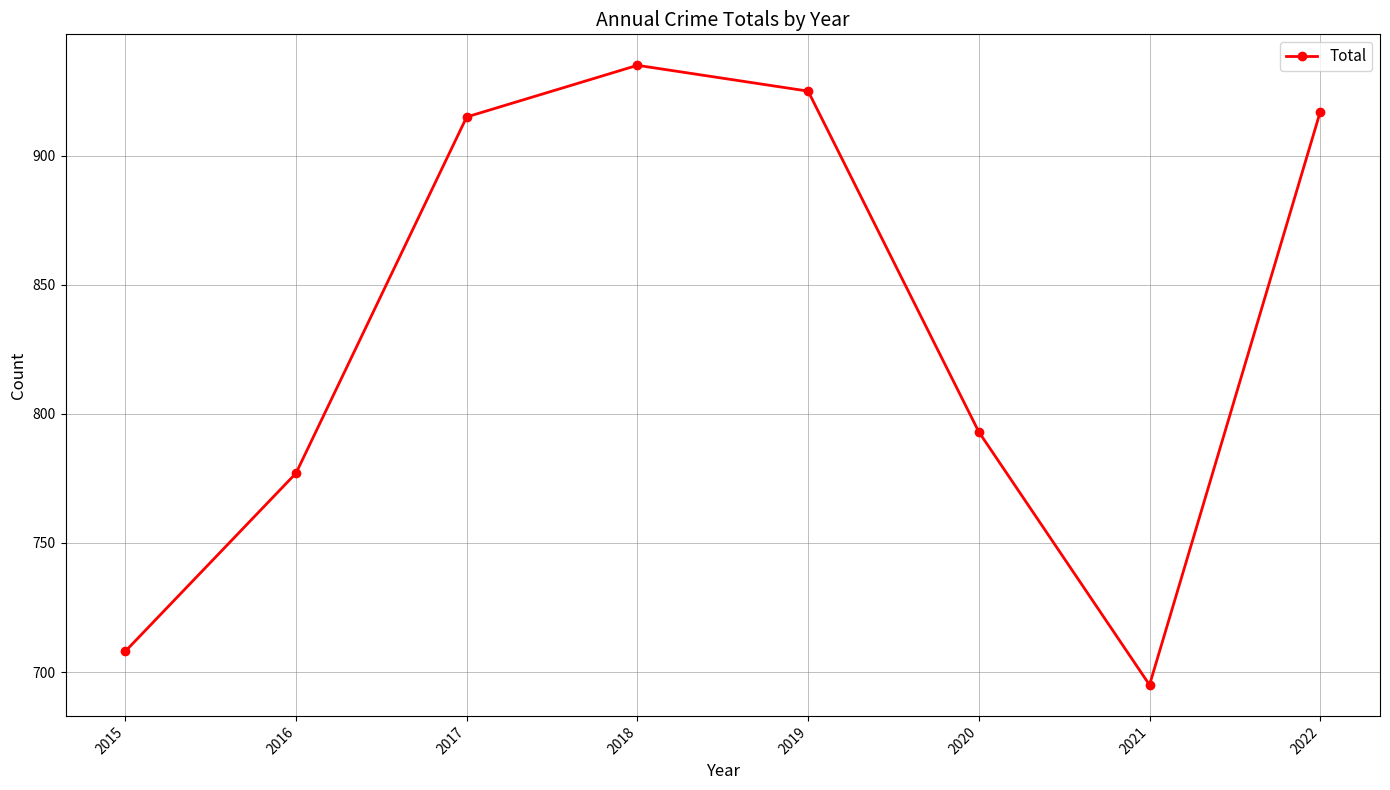

What is the minimum value shown in the chart?

695